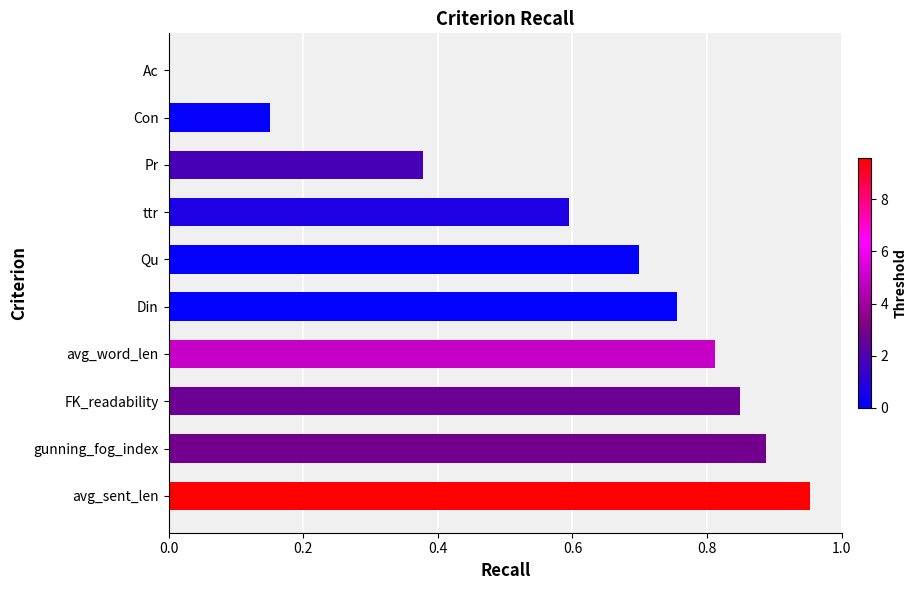

True or false: the data shows 0.3 at FK_readability.

False